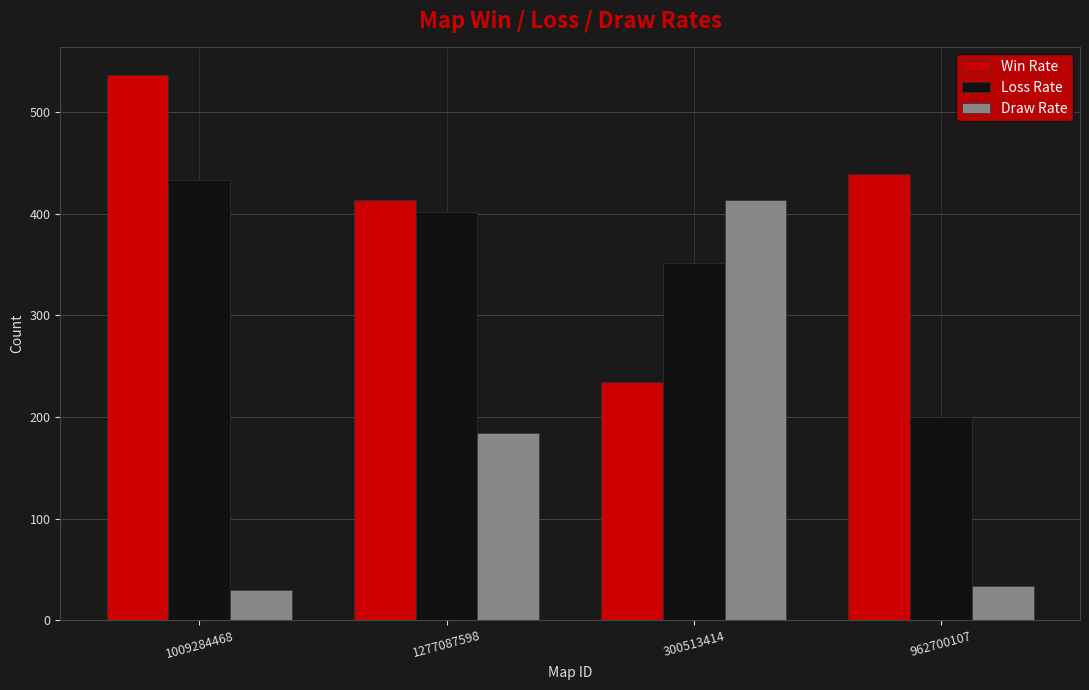

Is the value of Draw Rate at 962700107 greater than the value of Loss Rate at 962700107?

No